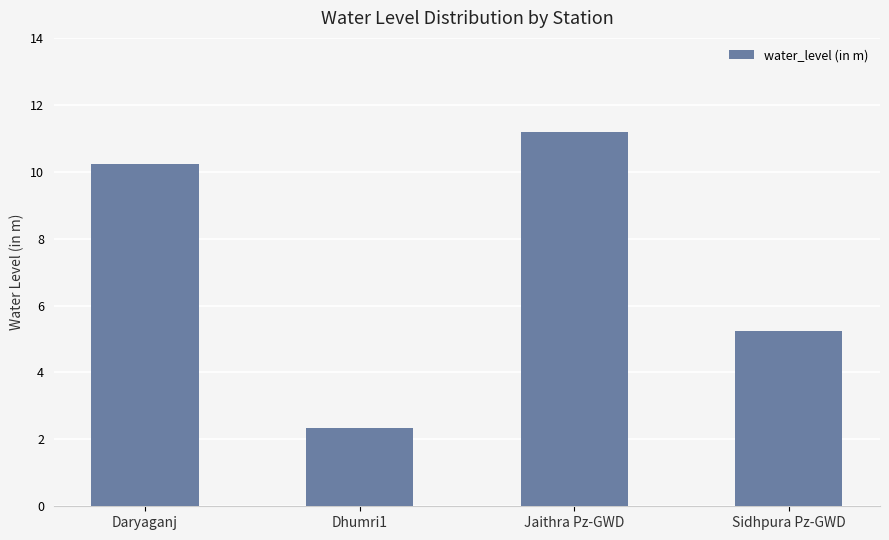

What is the change in value from Daryaganj to Sidhpura Pz-GWD?

-5.0